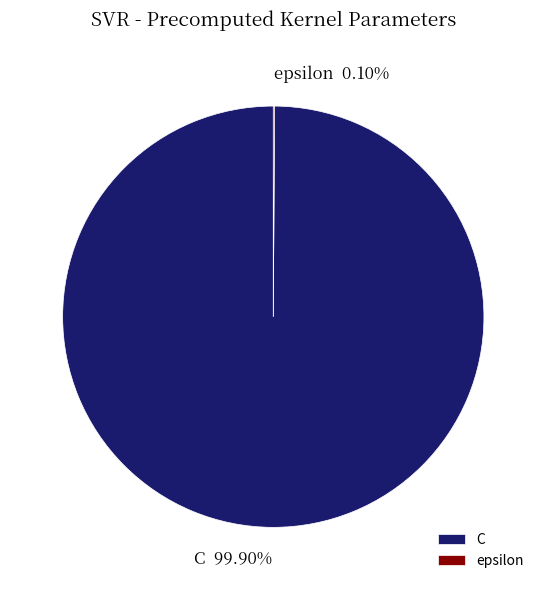

Which slice represents more than half of the pie?

C